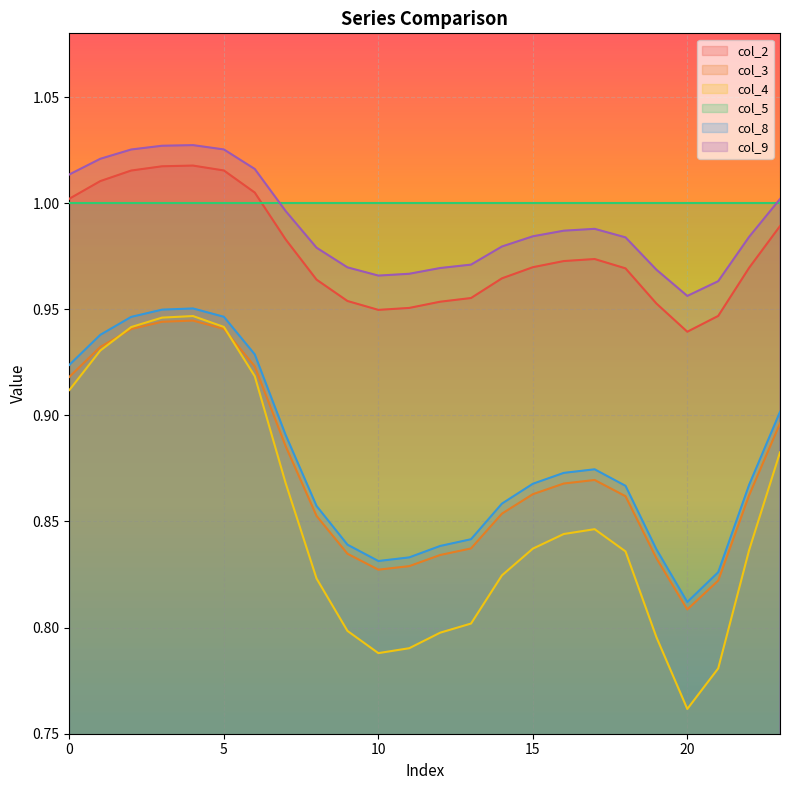

How many interior local peaks does the col_3 series have?

2